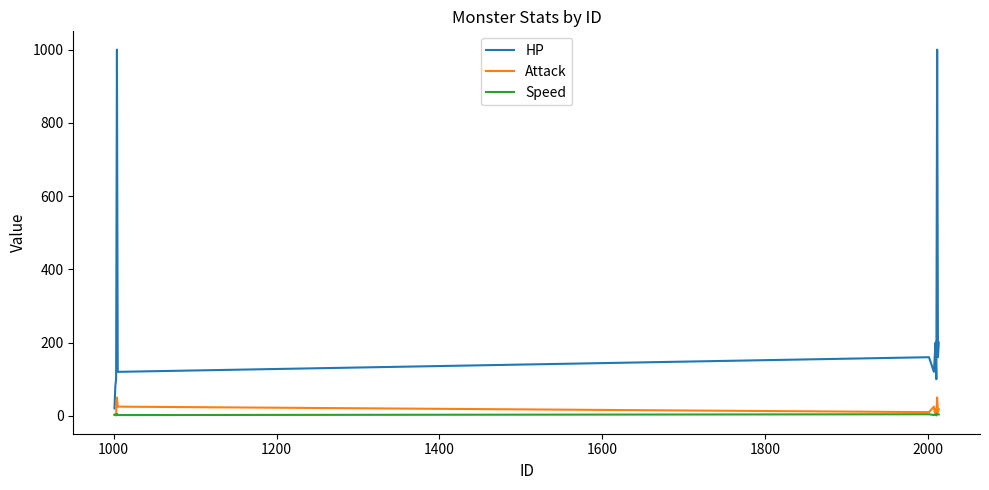

What is the greatest value displayed?

1000.0